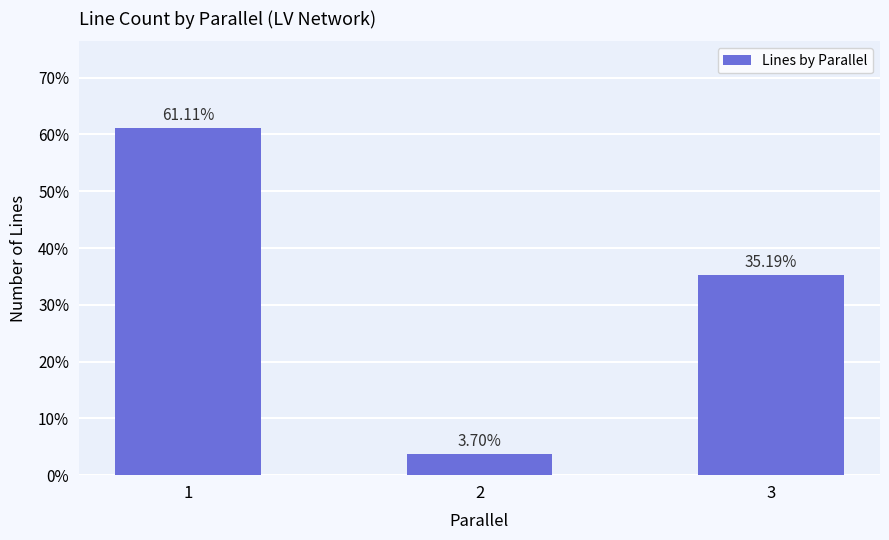

True or false: the data shows 61.1 at 1.

True